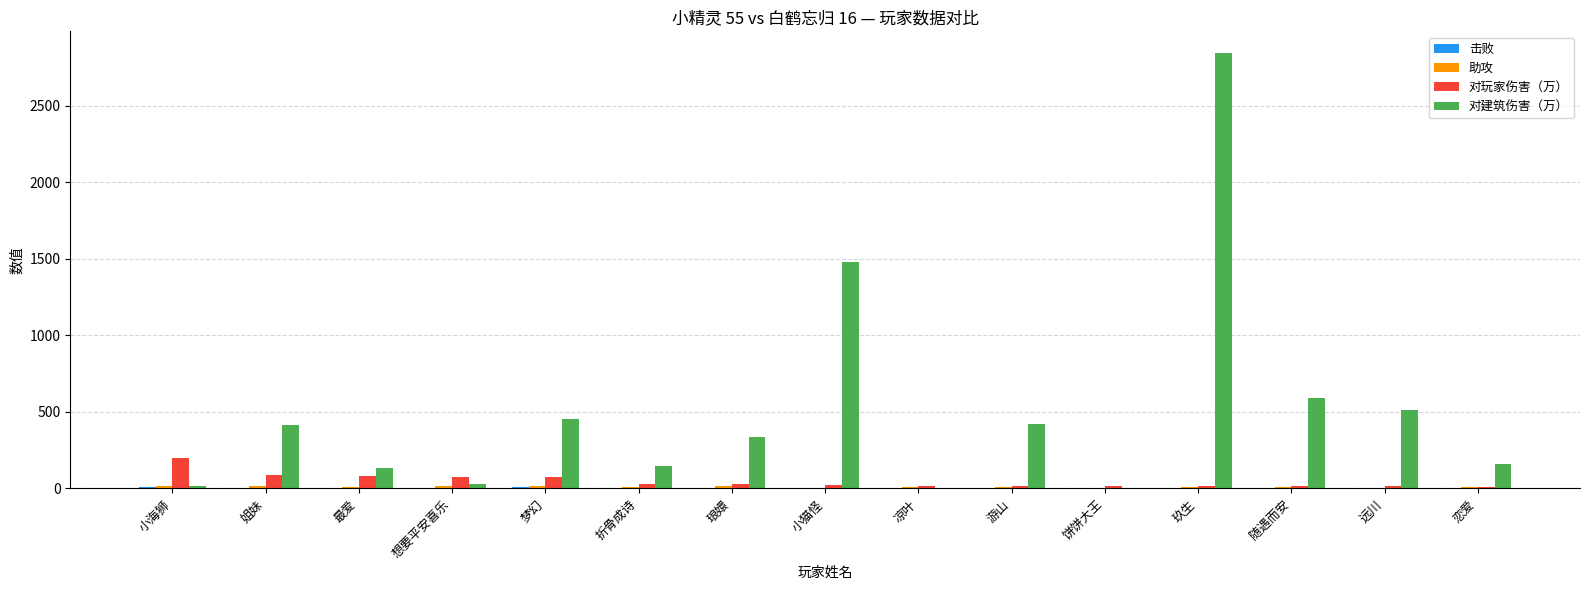

What is the greatest value displayed?

2843